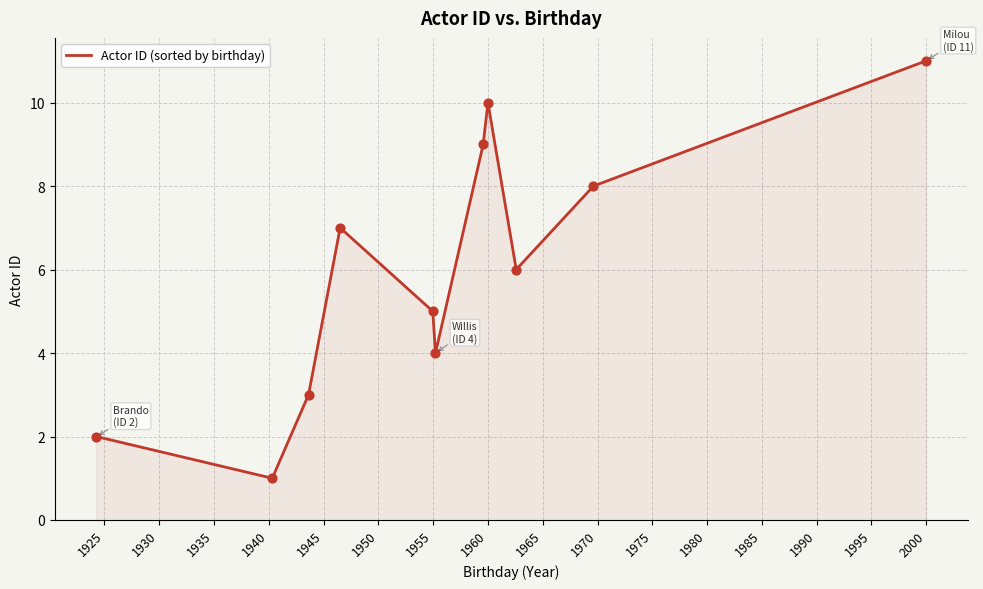

What is the greatest value displayed?

11